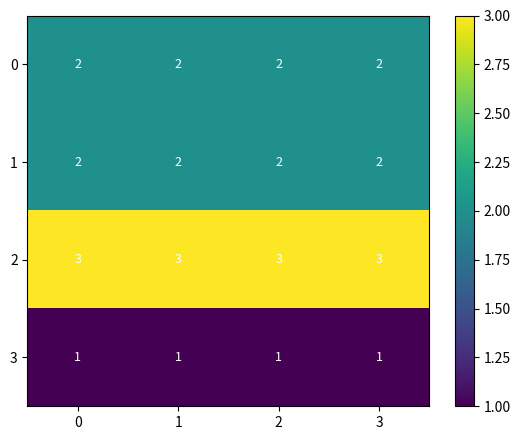

Count the number of categories in the chart.

4